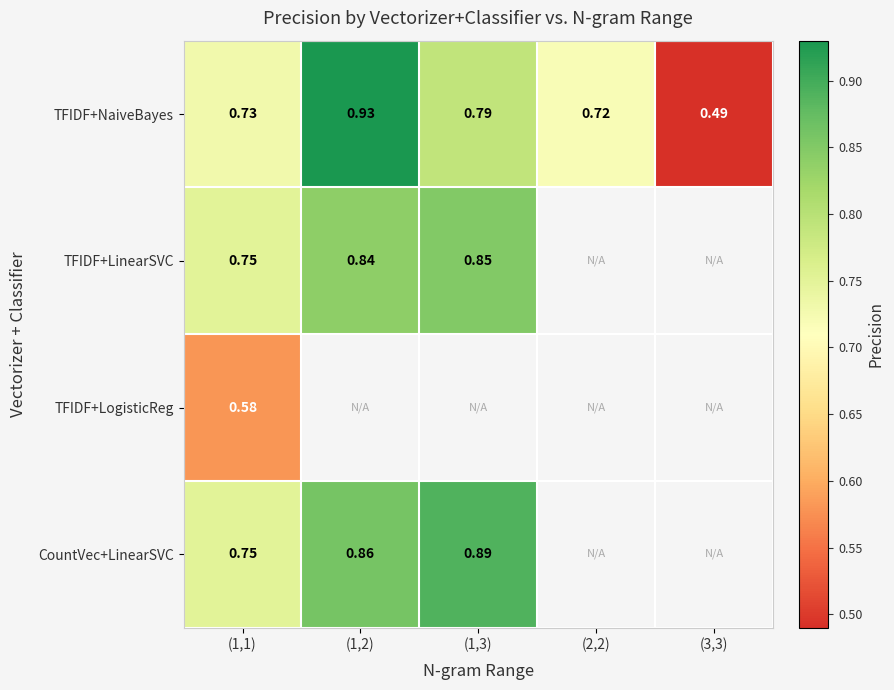

At which label is CountVec+LinearSVC closest to 0?

(1,1)